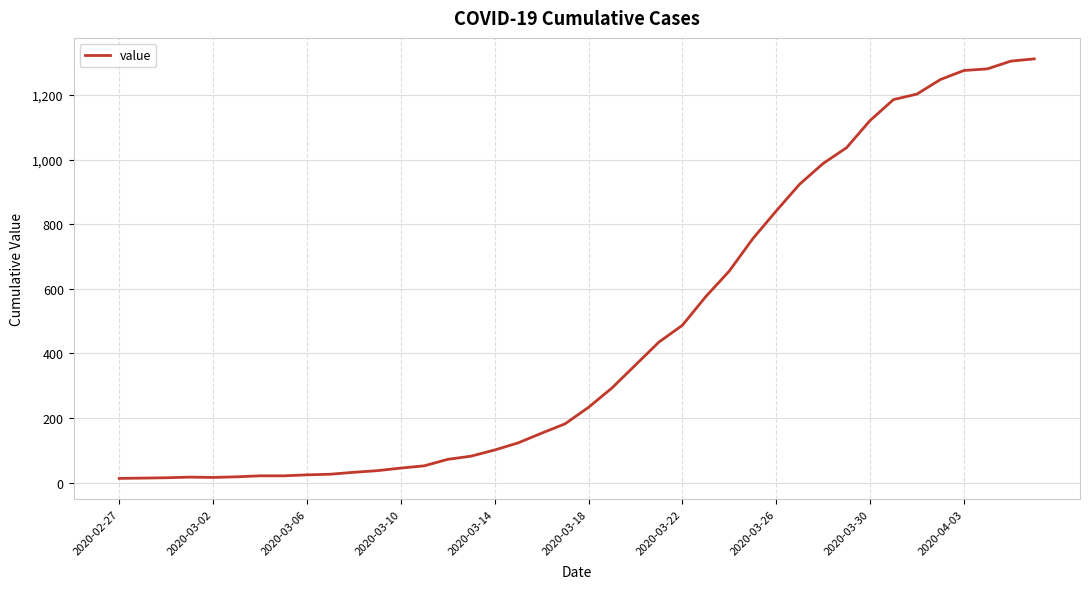

What is the greatest value displayed?

1312